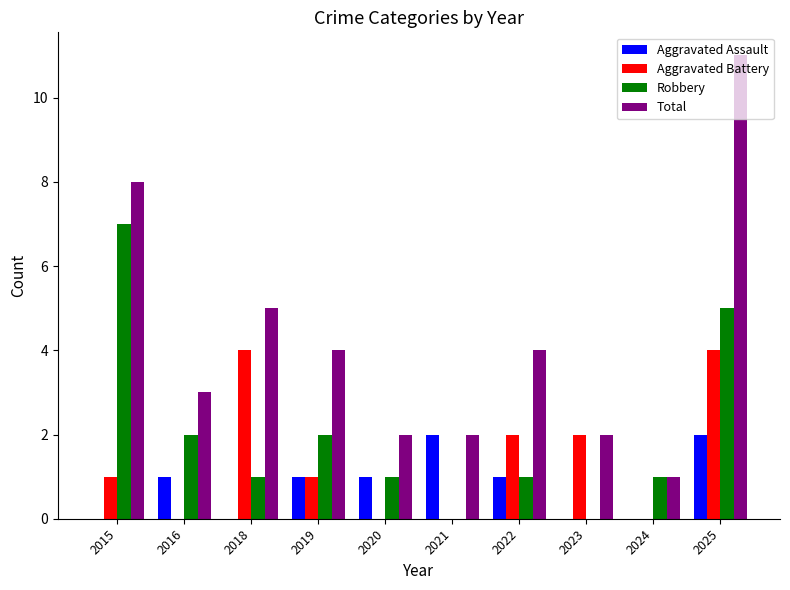

What is the highest value of the Aggravated Assault series?

2